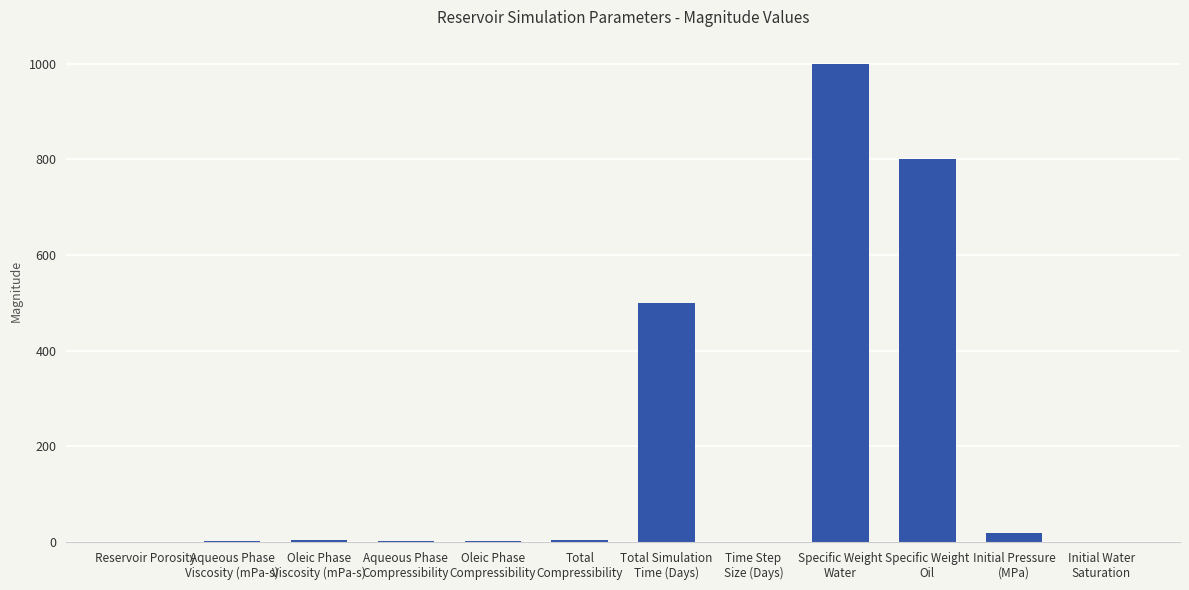

Are the bars horizontal?

No